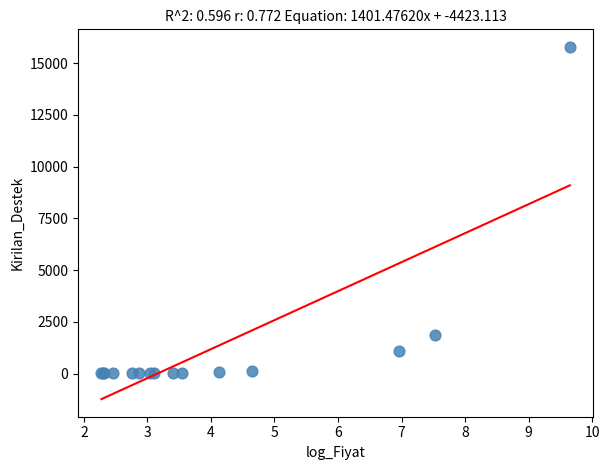

What Y value in the scatter plot is closest to 7899?

1871.0